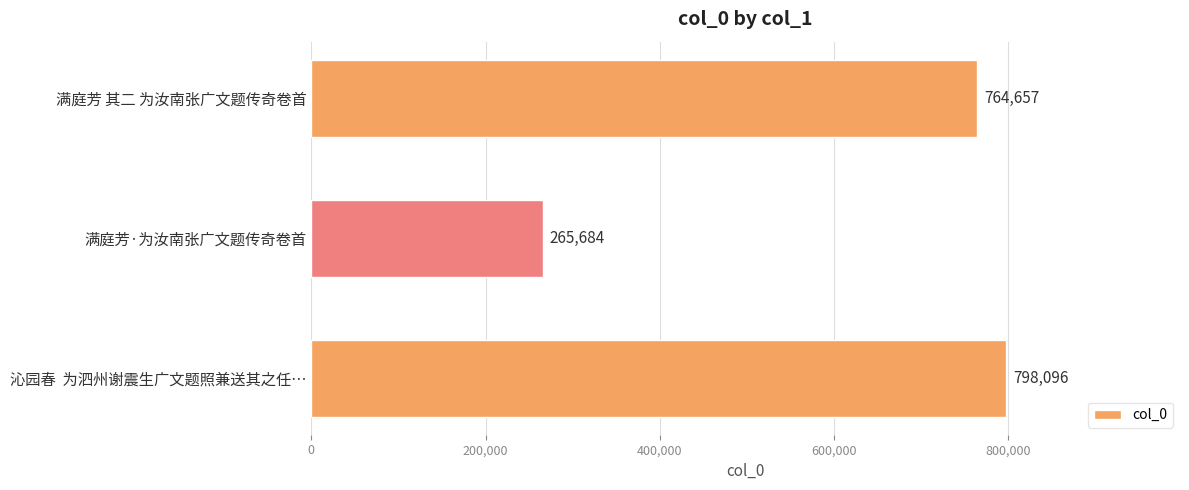

What is the smallest value displayed?

265684